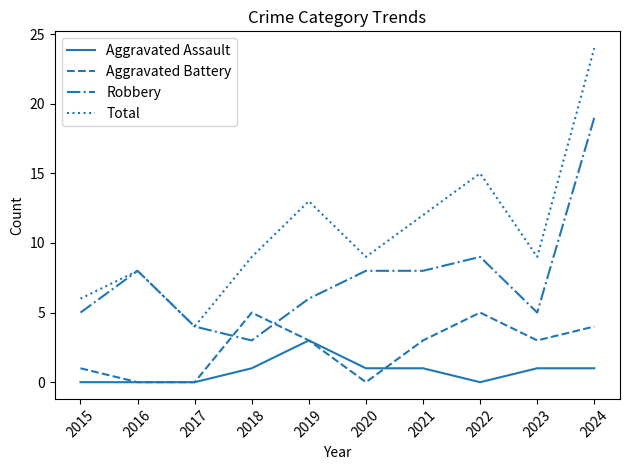

Which series has the largest total across all categories?

Total